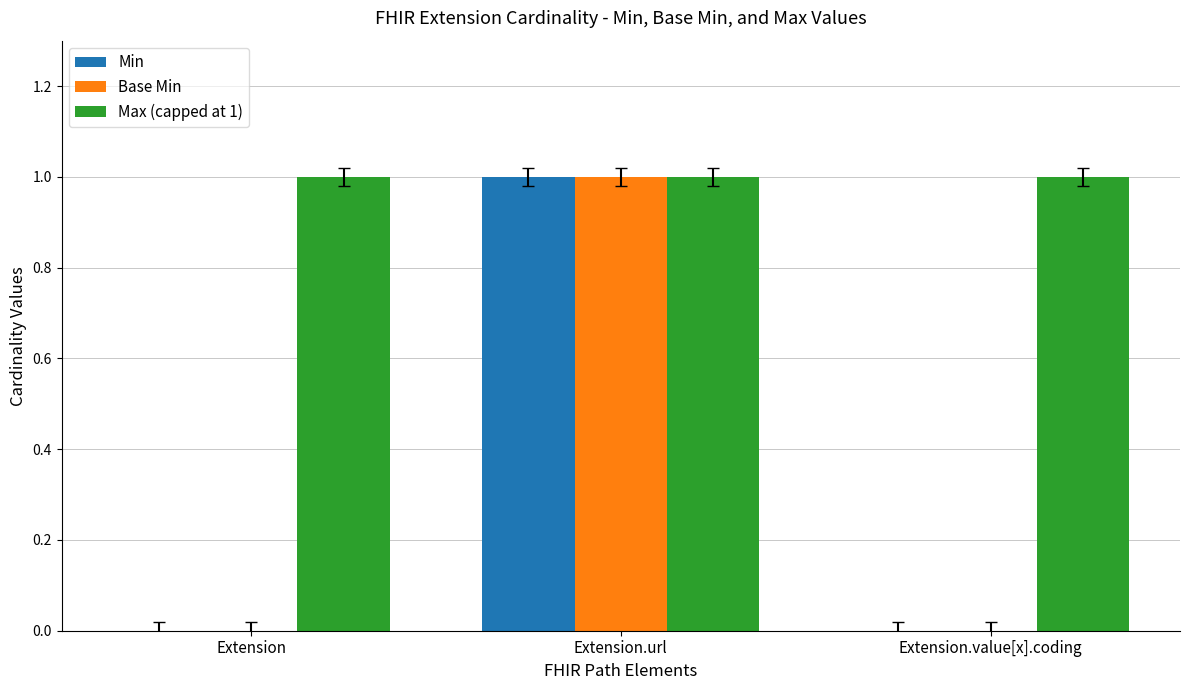

How many distinct data groups are displayed?

3